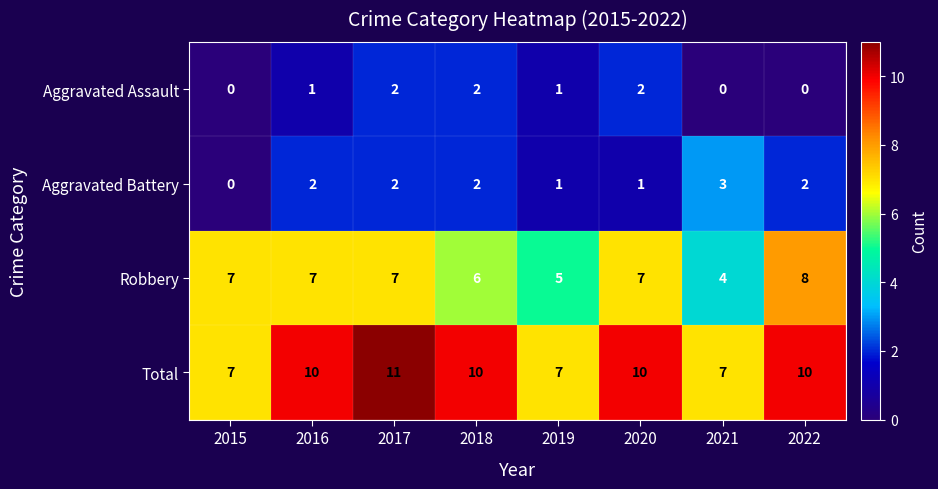

Rank the series at 2022 from highest to lowest value.

Total, Robbery, Aggravated Battery, Aggravated Assault